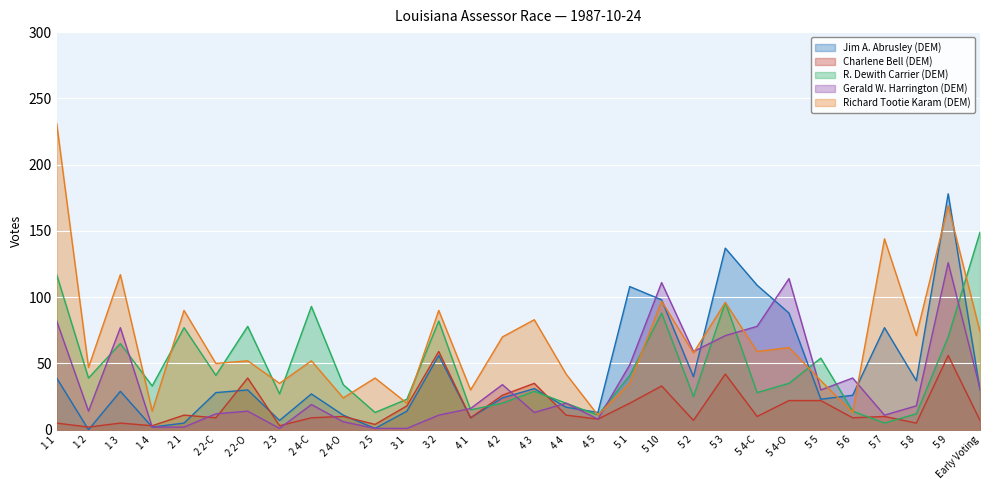

Between which two adjacent categories do Charlene Bell (DEM) and R. Dewith Carrier (DEM) first intersect?

4 1 and 4 2